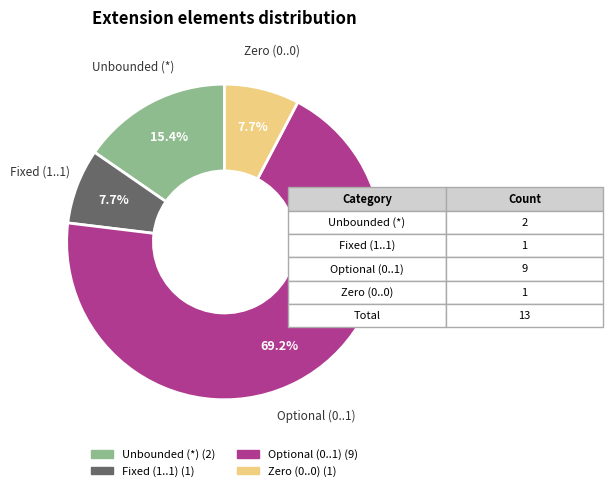

Is there a majority slice in this chart?

Yes